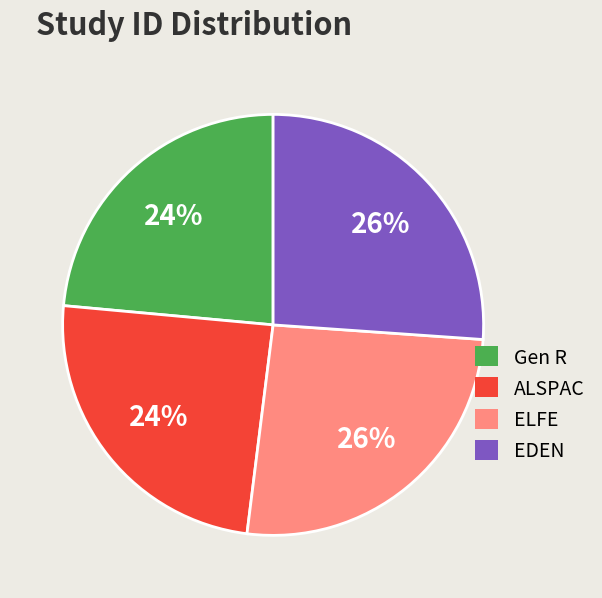

Between Gen R and ELFE, which is larger?

ELFE